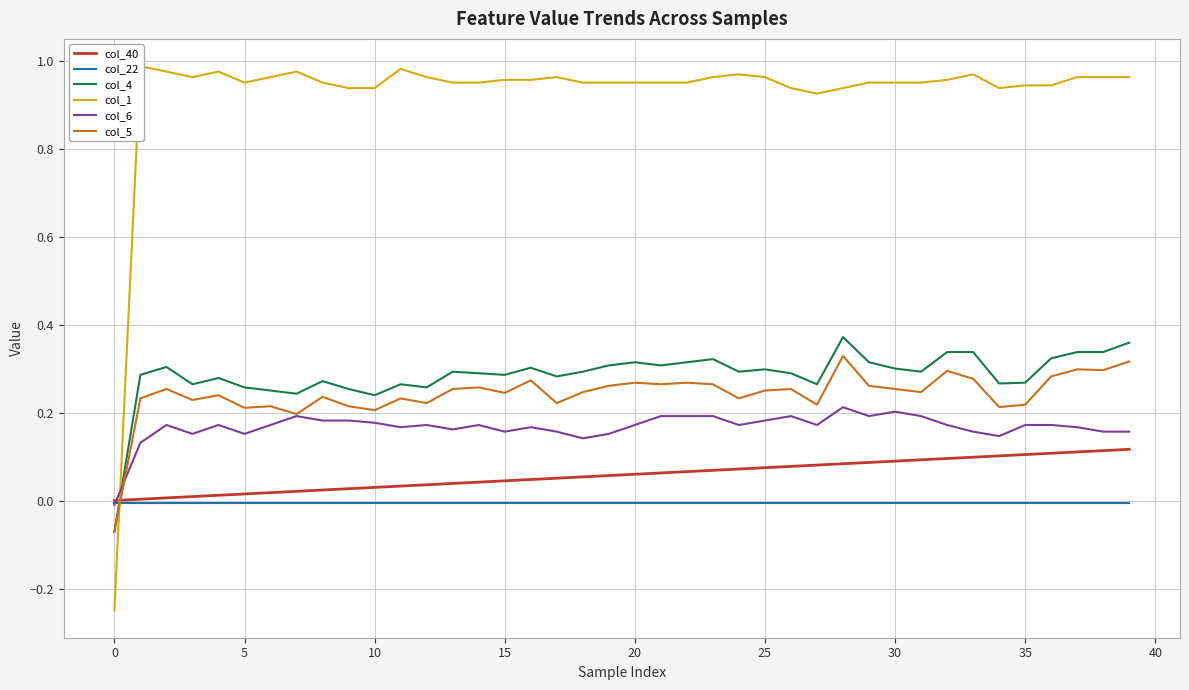

Between 20 and 23, which is larger?

23